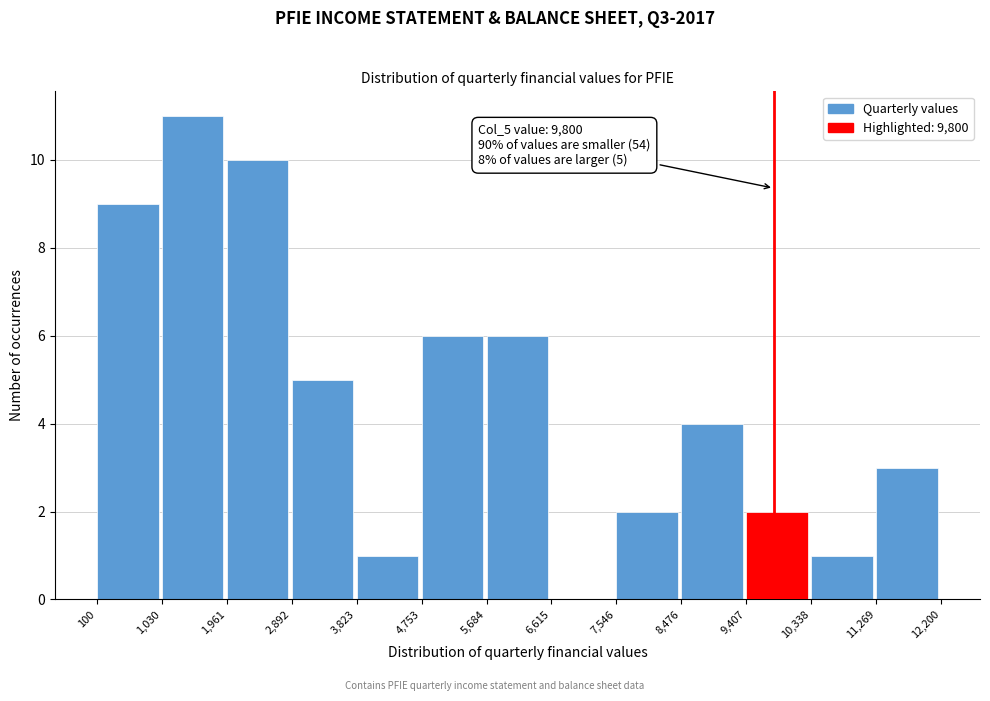

Which range on the x-axis has the tallest bar?

1,030 to 1,961